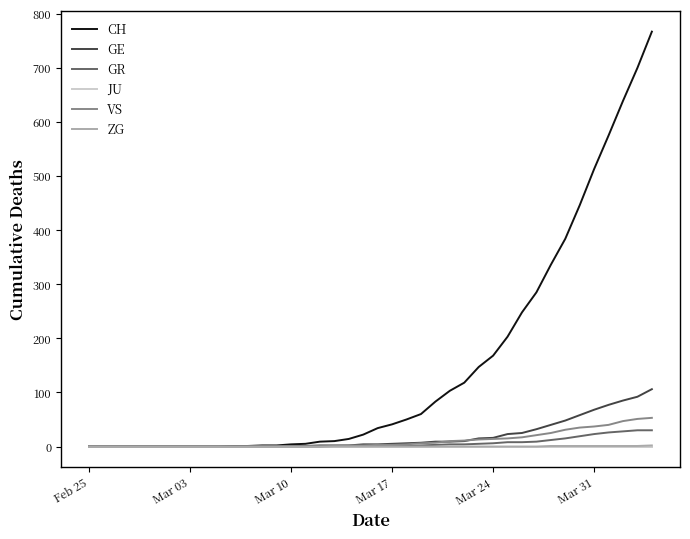

What is the greatest value displayed?

767